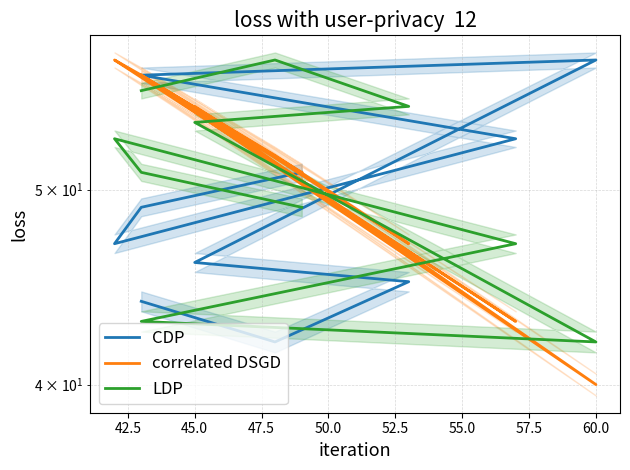

What is the total value across all series at 60.0?

140